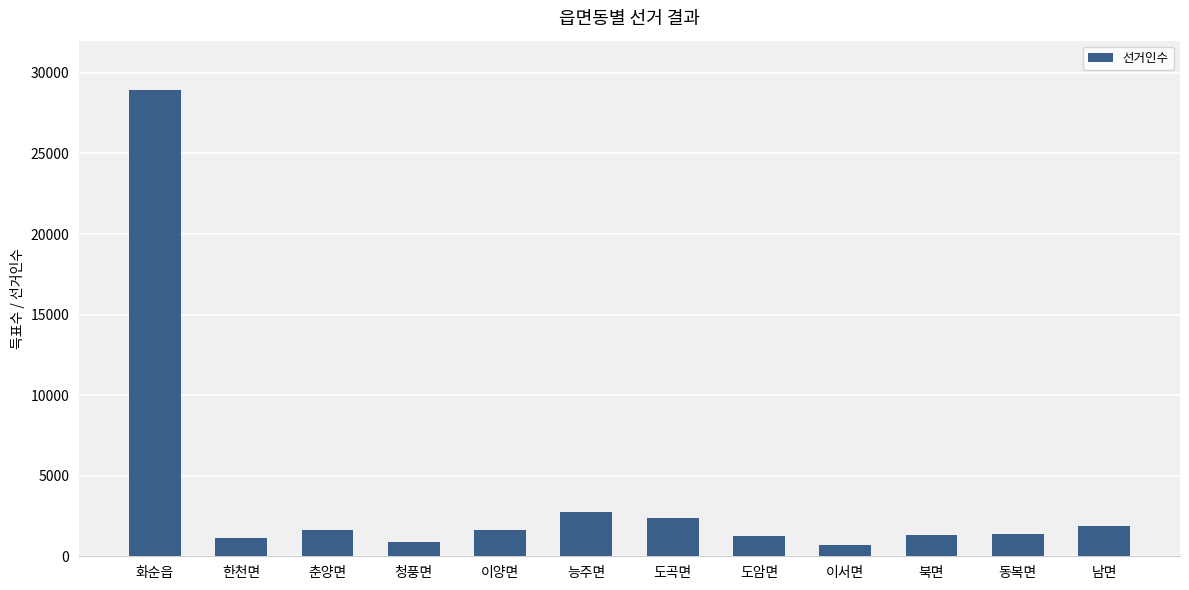

What is the minimum value shown in the chart?

724